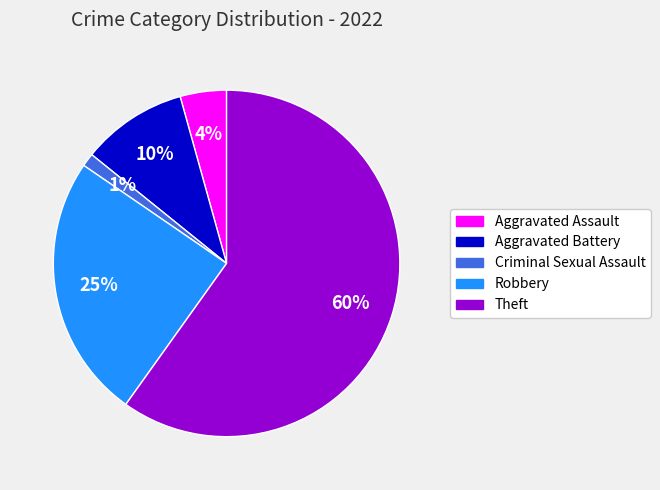

To the nearest percent, what is the difference between the largest and smallest slice percentages?

59%